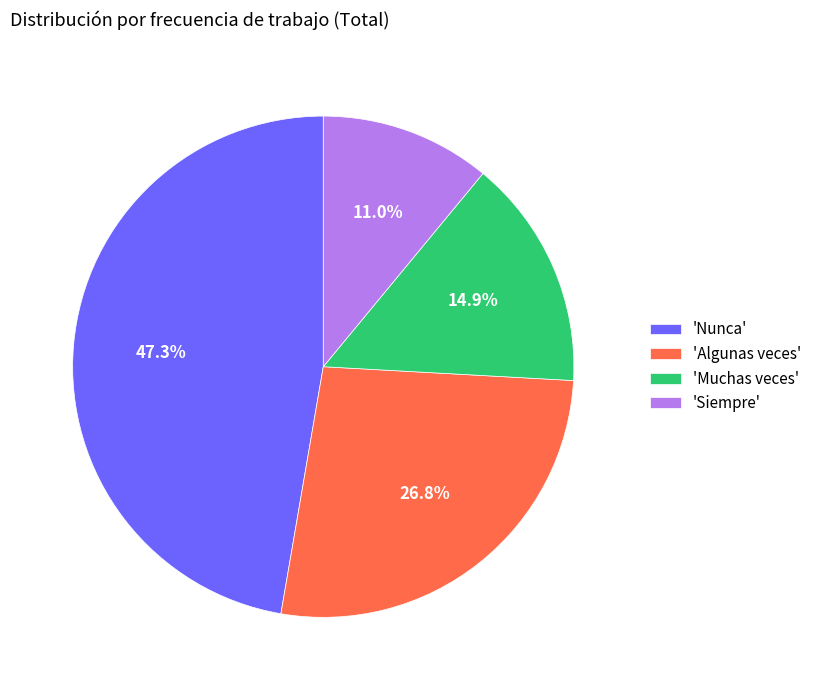

Which slice is the largest?

'Nunca'